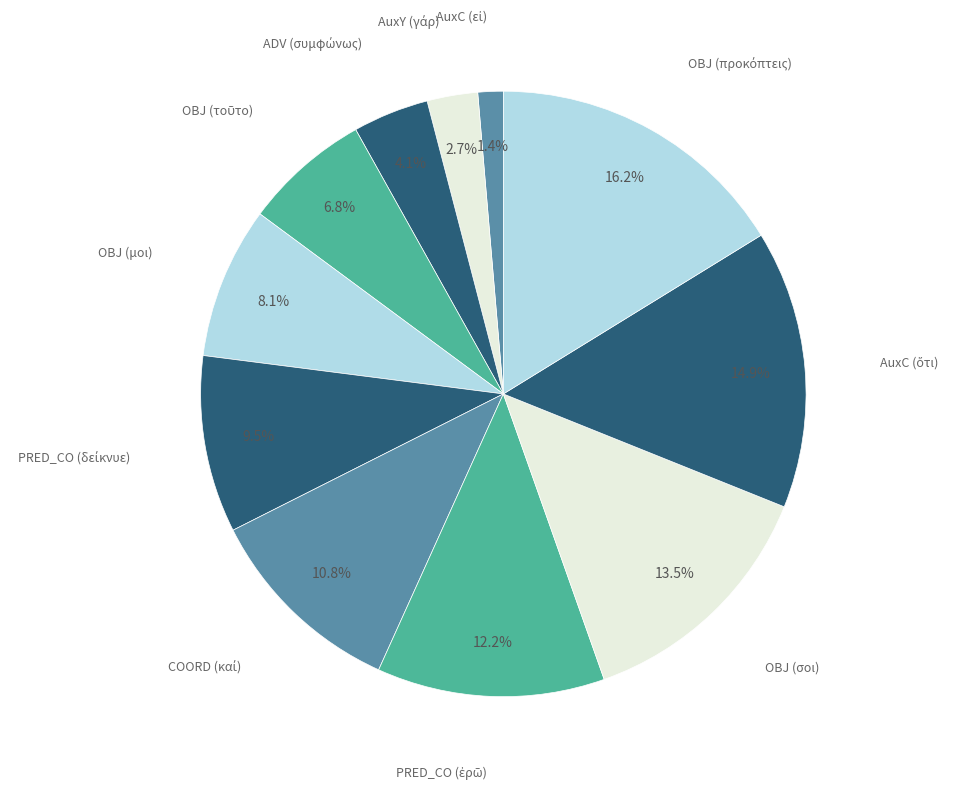

How many segments does this pie chart have?

11